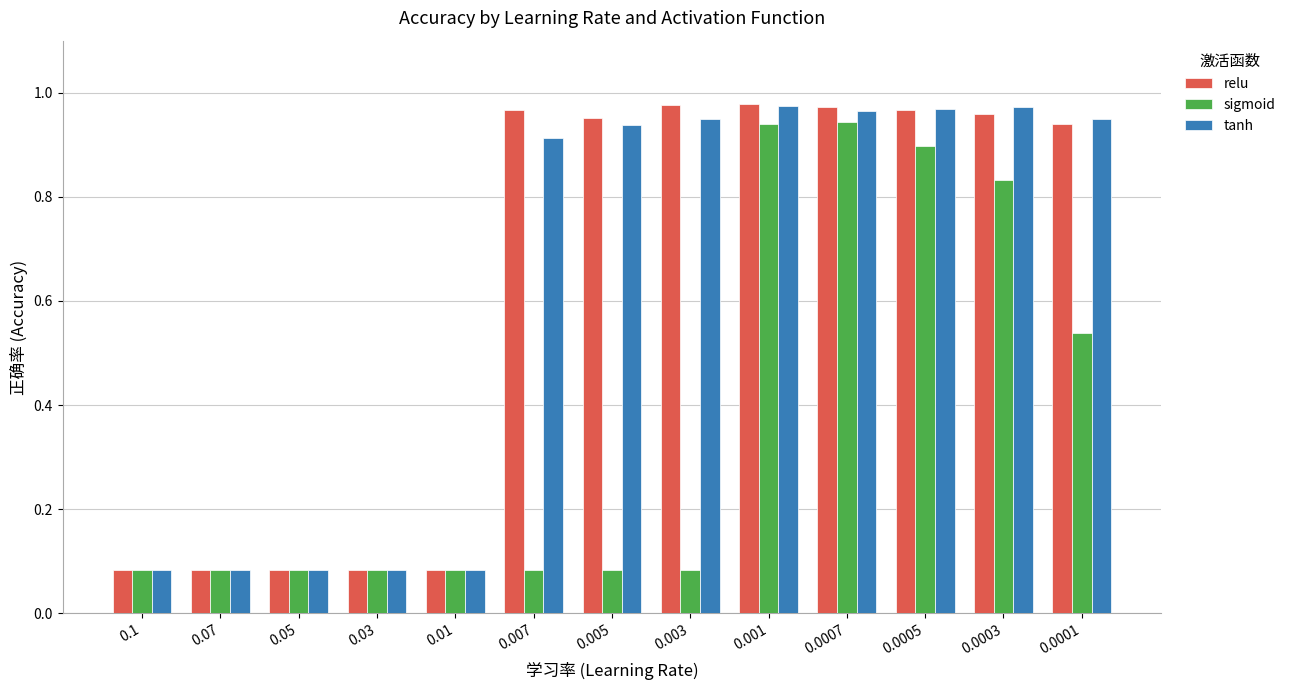

The value of relu at 0.0005 is 0.2. True or false?

False